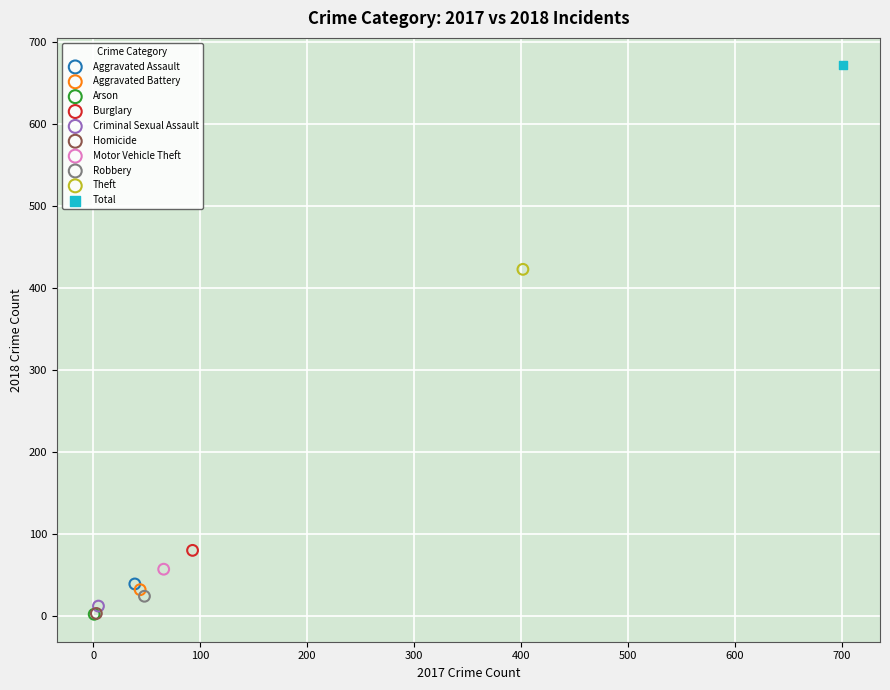

Which series contains the highest Y value?

Total